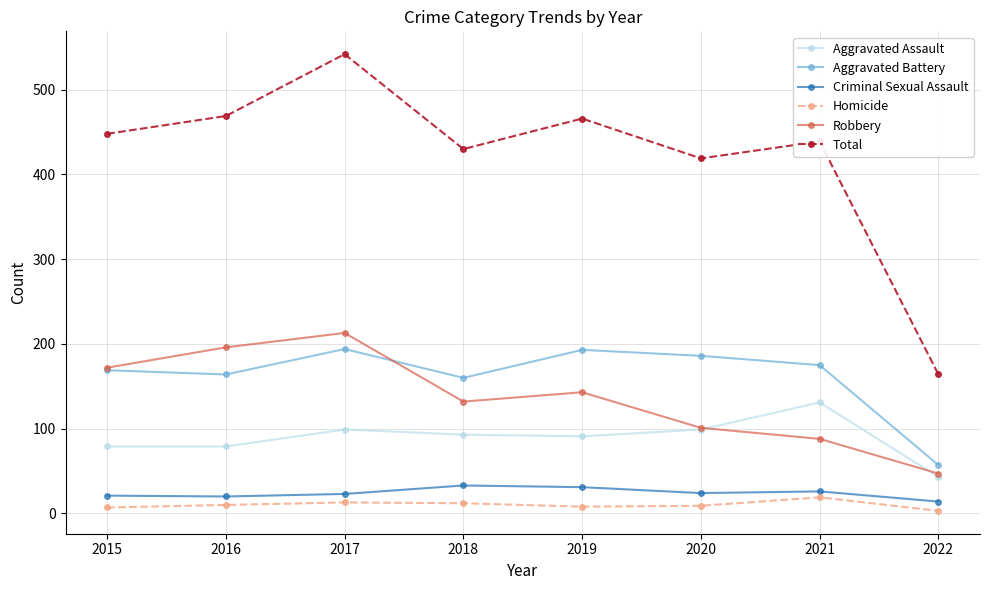

What is the maximum value for Aggravated Battery?

194